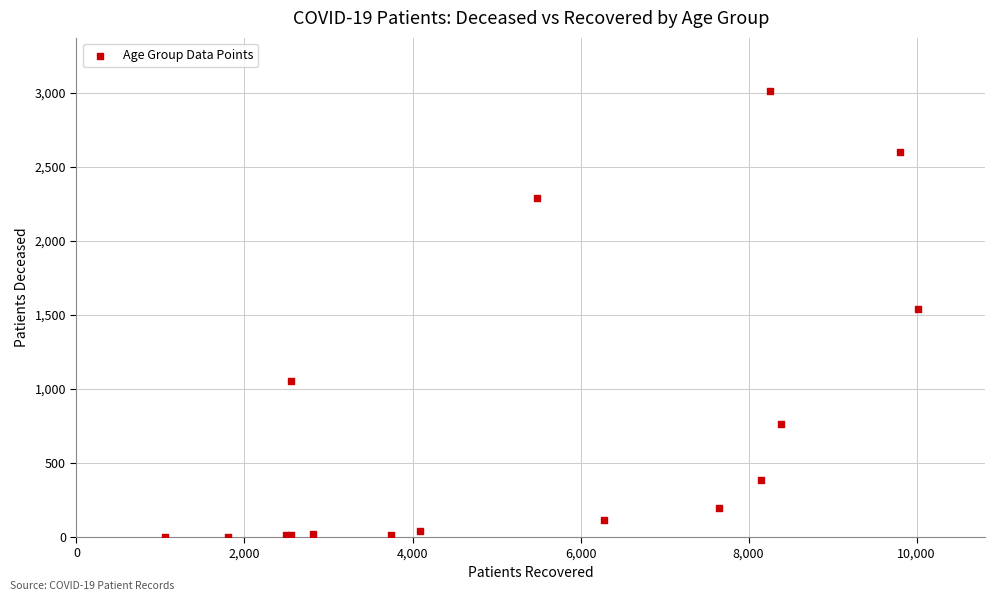

What Y value in the scatter plot is closest to 1505?

1541